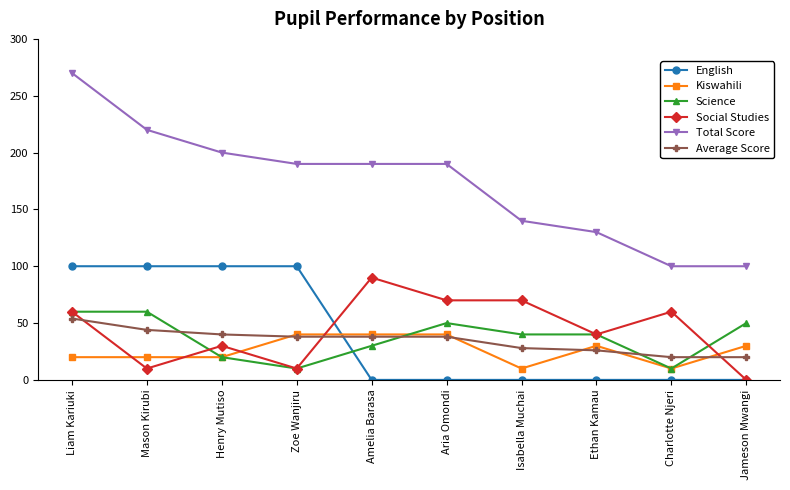

How many lines are shown in the chart?

6